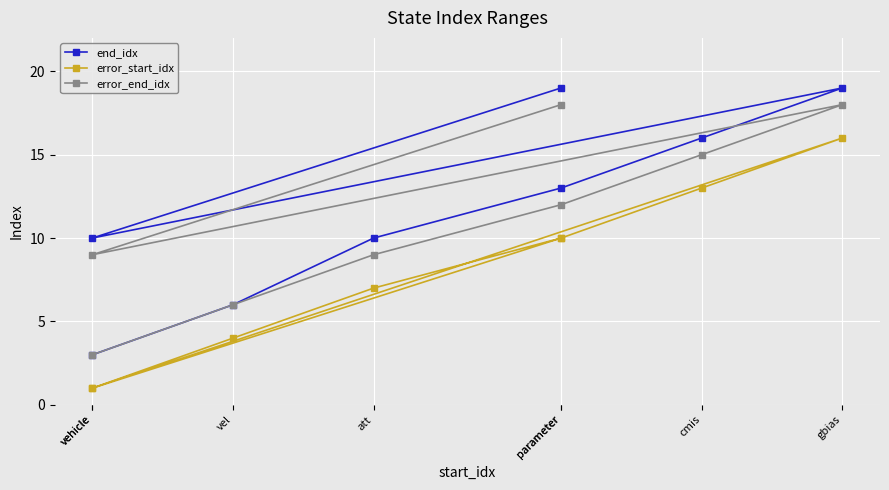

True or false: end_idx has more than 0 interior local peaks.

True